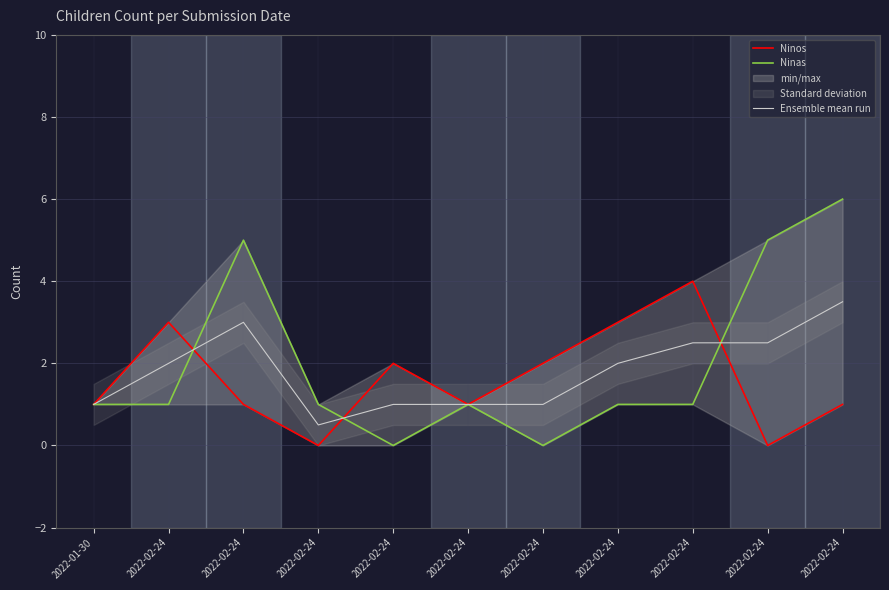

List the labels in order of Ninos value, smallest first.

2022-02-24, 2022-02-24, 2022-01-30, 2022-02-24, 2022-02-24, 2022-02-24, 2022-02-24, 2022-02-24, 2022-02-24, 2022-02-24, 2022-02-24